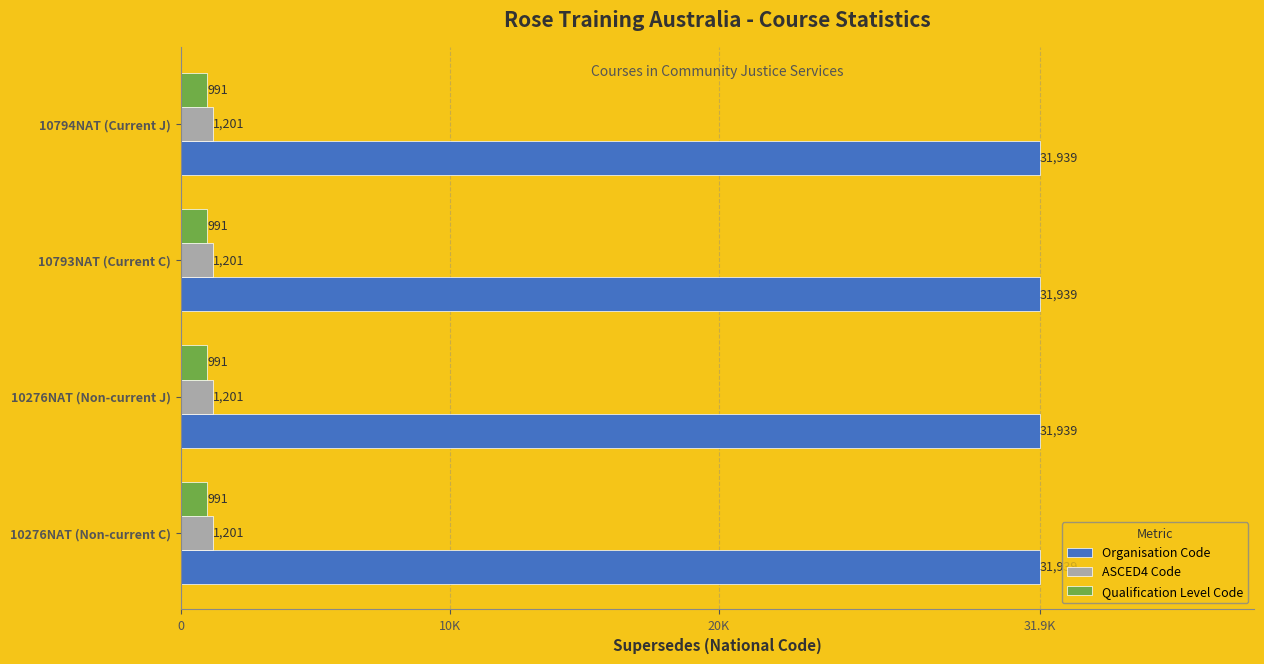

What is the label of the 2nd bar from the right?

10793NAT